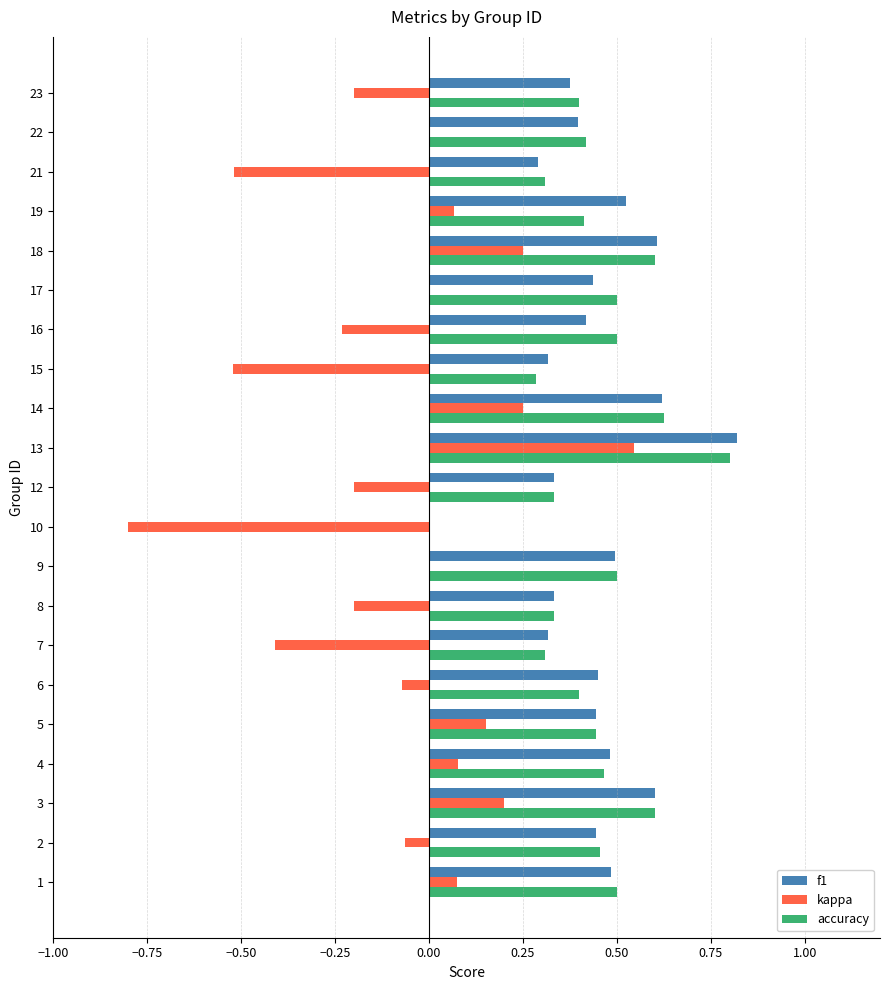

What is the highest value of the accuracy series?

0.8